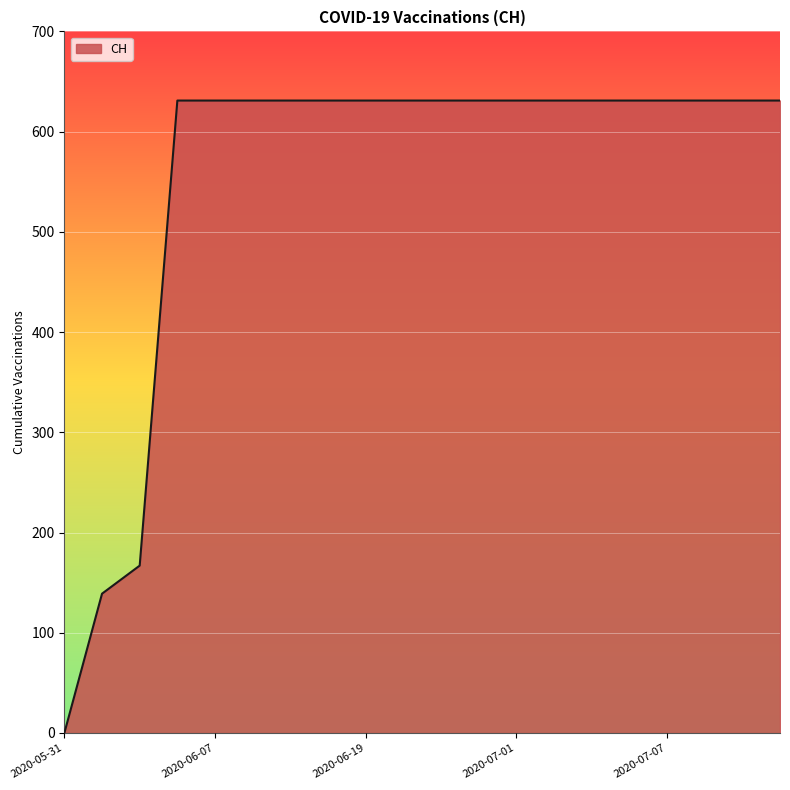

Reading left to right, list all the values displayed in this chart.

0	139	167	631	631	631	631	631	631	631	631	631	631	631	631	631	631	631	631	631